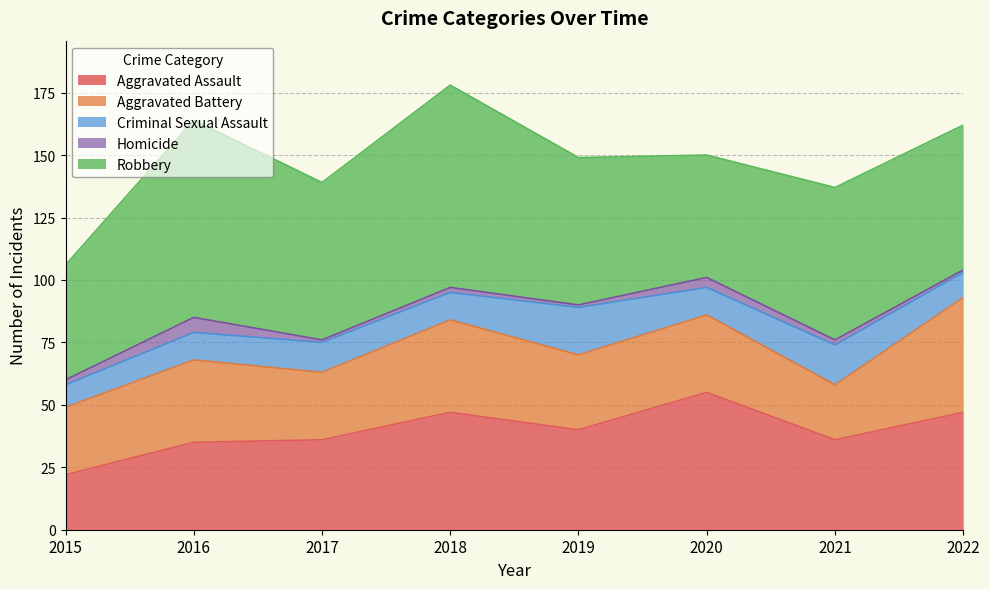

Reading left to right, what are all the values shown in this chart?

Aggravated Assault: 2015=22	2016=35	2017=36	2018=47	2019=40	2020=55	2021=36	2022=47
Aggravated Battery: 2015=27	2016=33	2017=27	2018=37	2019=30	2020=31	2021=22	2022=46
Criminal Sexual Assault: 2015=9	2016=11	2017=12	2018=11	2019=19	2020=11	2021=16	2022=10
Homicide: 2015=2	2016=6	2017=1	2018=2	2019=1	2020=4	2021=2	2022=1
Robbery: 2015=46	2016=79	2017=63	2018=81	2019=59	2020=49	2021=61	2022=58